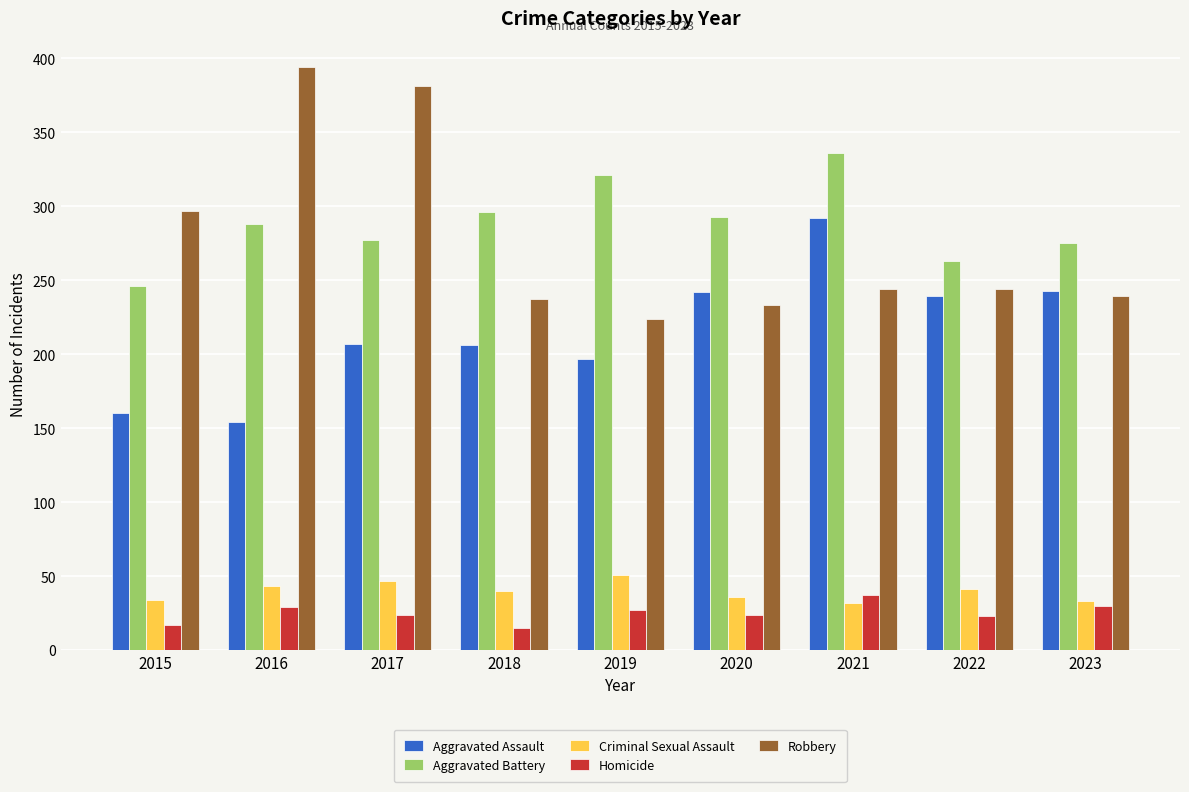

What is the average value of the Aggravated Battery series?

288